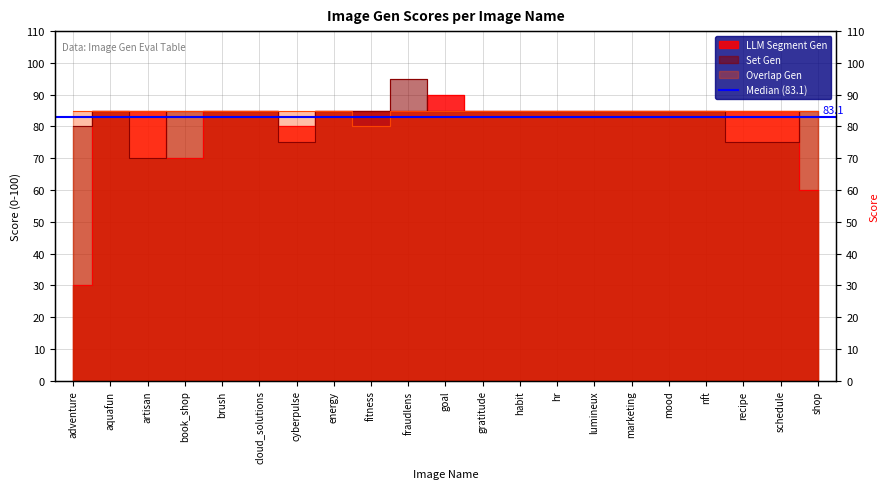

What is the label of the 14th point from the right?

energy